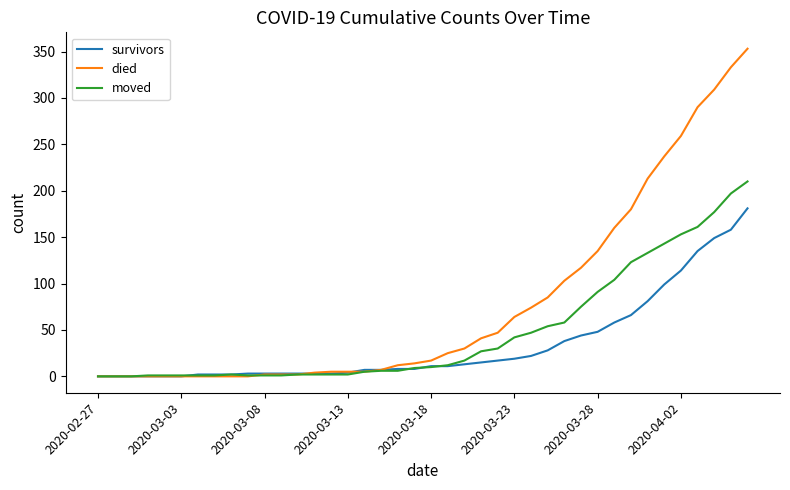

Which series has the largest range (max minus min)?

died